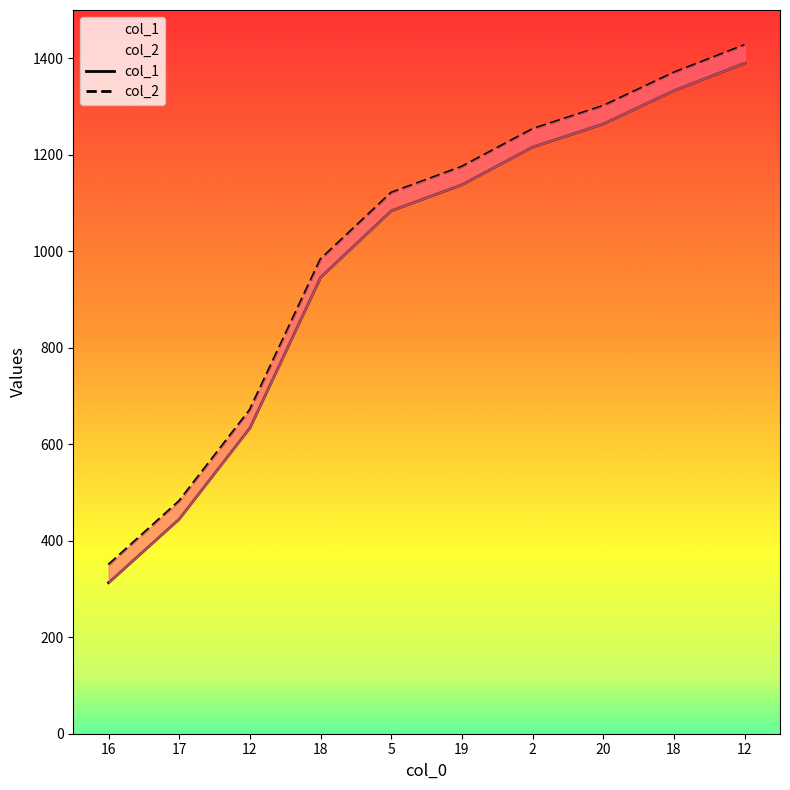

True or false: col_1 and col_2 cross at least once.

False